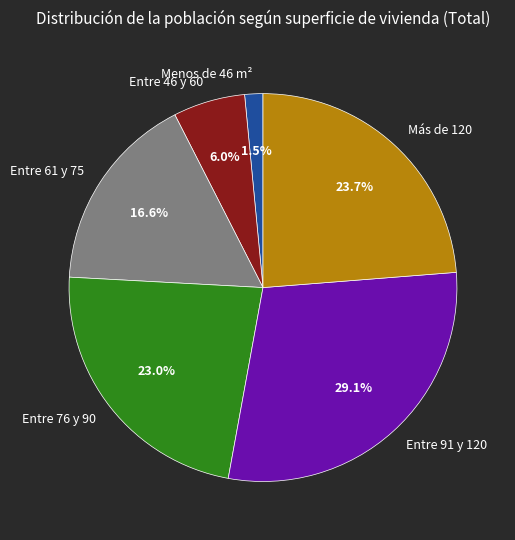

Is the sum of Entre 91 y 120 and Entre 46 y 60 greater than half?

No